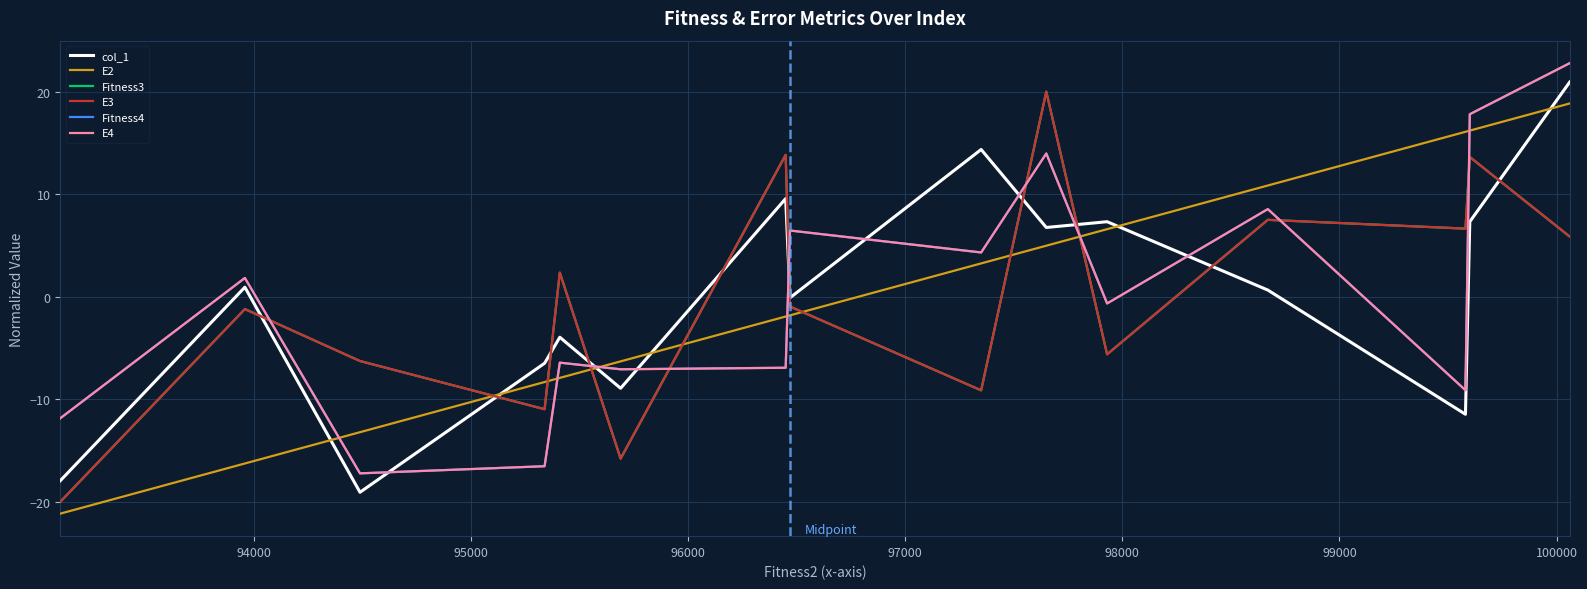

At which category does Fitness4 reach its first local peak?

94000